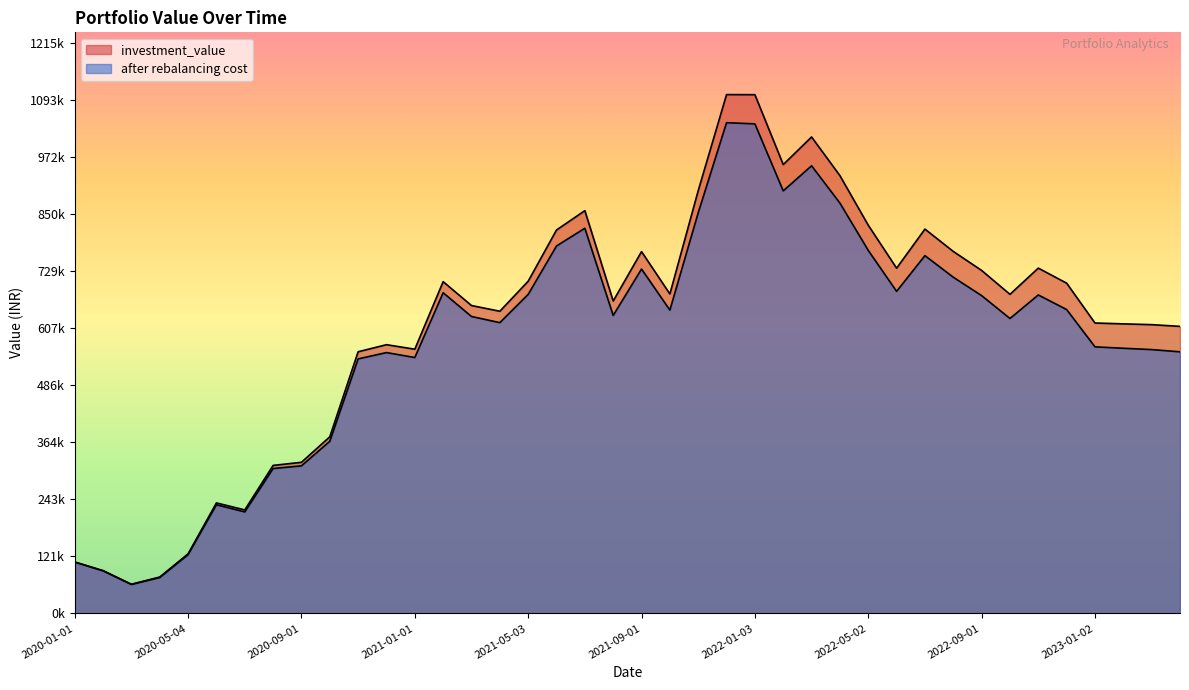

At 2022-10-03, list the series in order from smallest to largest.

after rebalancing cost, investment_value